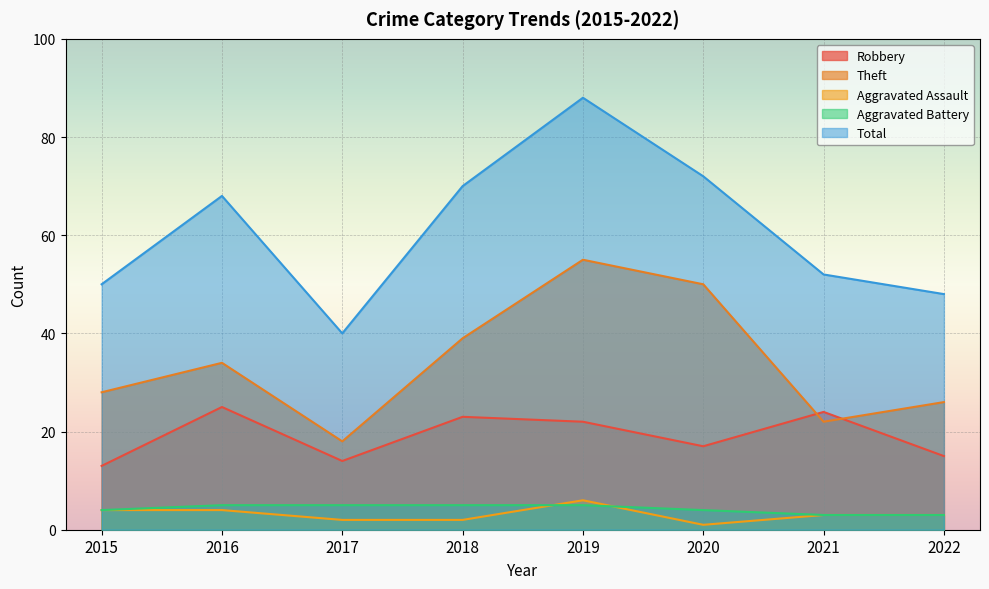

Reading left to right, what are all the values shown in this chart?

Robbery: 13	25	14	23	22	17	24	15
Theft: 28	34	18	39	55	50	22	26
Aggravated Assault: 4	4	2	2	6	1	3	3
Aggravated Battery: 4	5	5	5	5	4	3	3
Total: 50	68	40	70	88	72	52	48